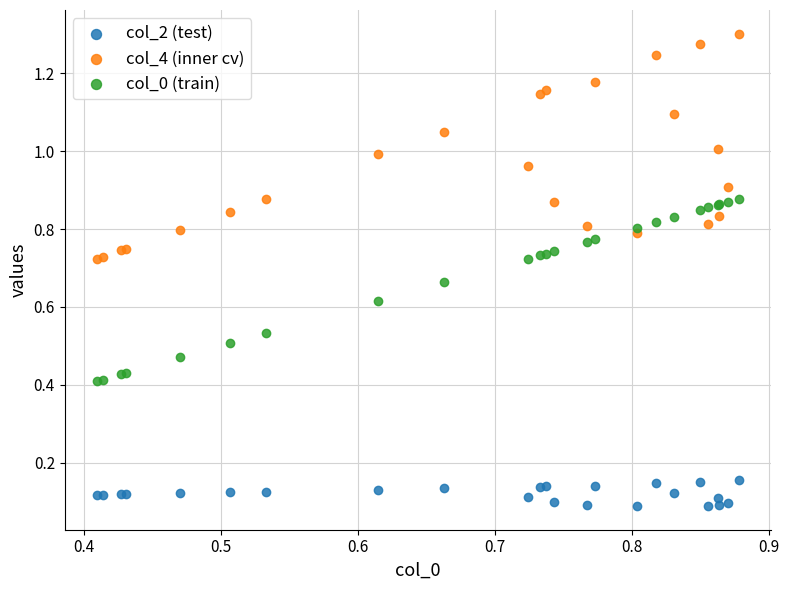

Which series has the largest Y range (max minus min)?

col_4 (inner cv)